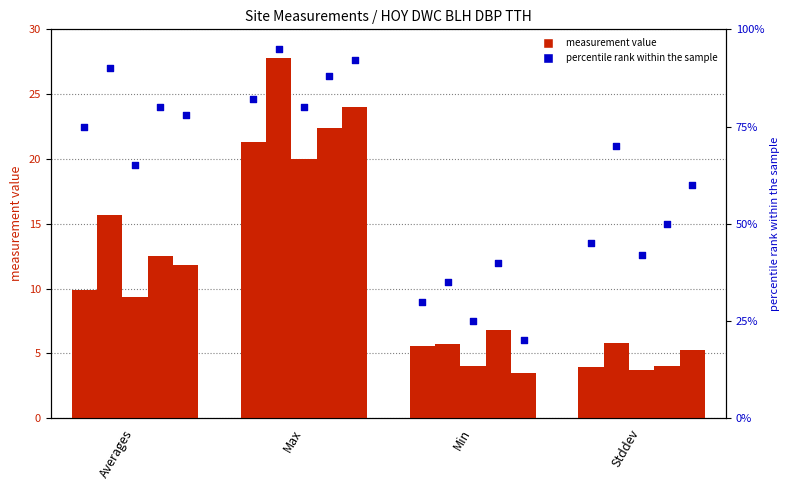

Is the value of DBP at Stddev greater than the value of HOY at Averages?

No